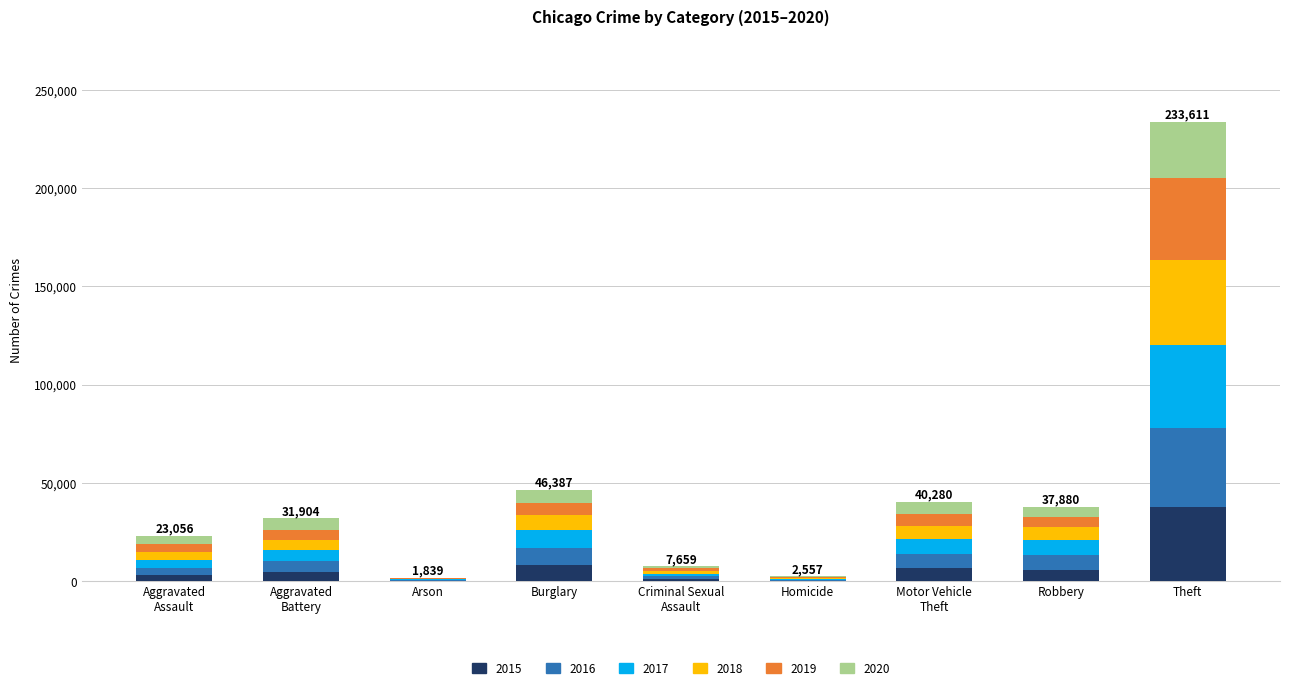

At which category is the sum across all series the highest?

Theft